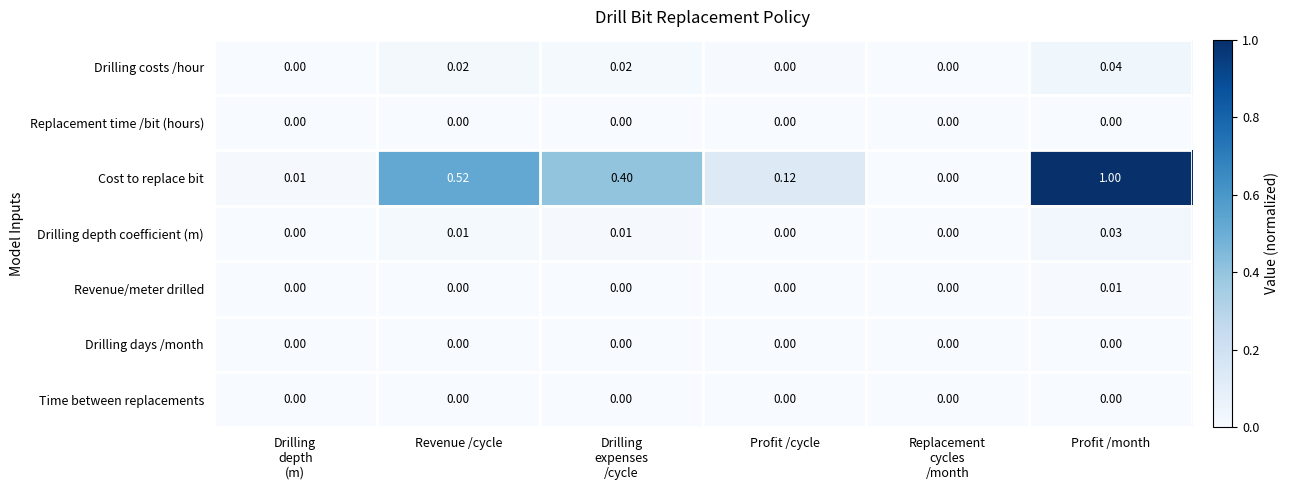

At which category is the sum across all series the highest?

Profit /month